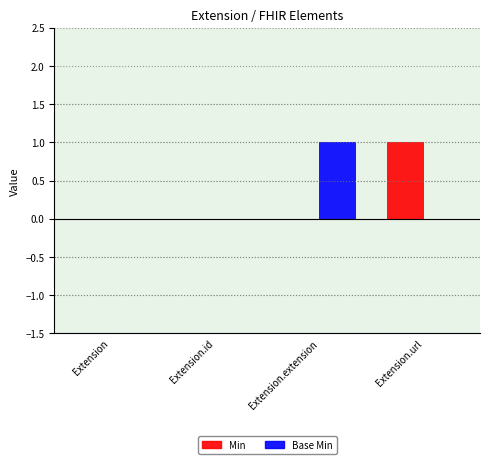

Are the bars grouped side by side (vs. stacked)?

Yes